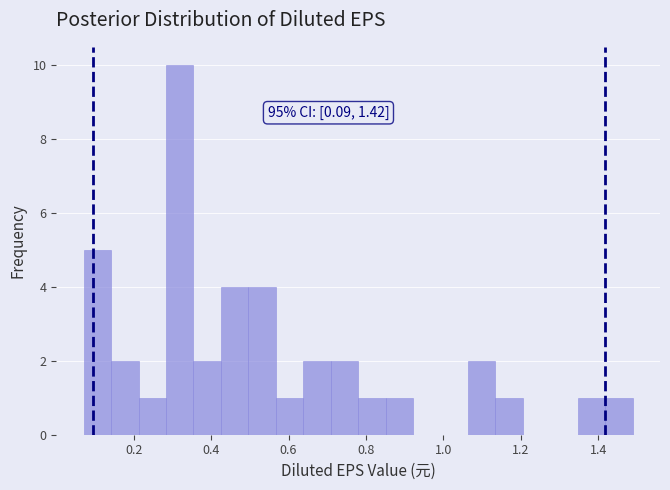

Around what value on the x-axis is the tallest bar? Give the approximate position of its centre, as read against the axis.

0.32